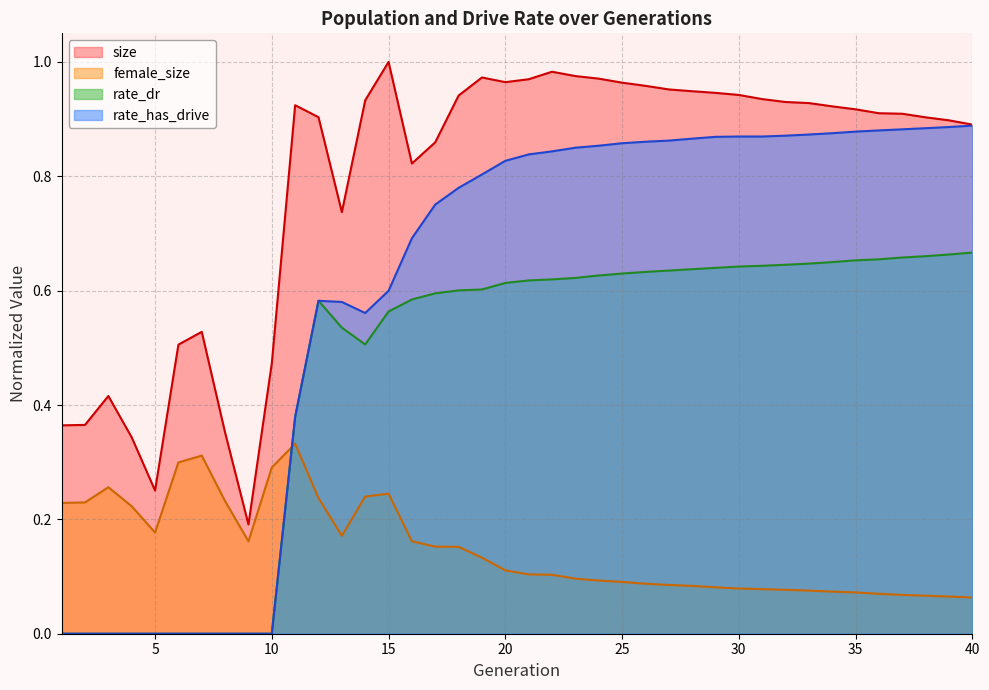

What is the sum of all female_size values?

6.0